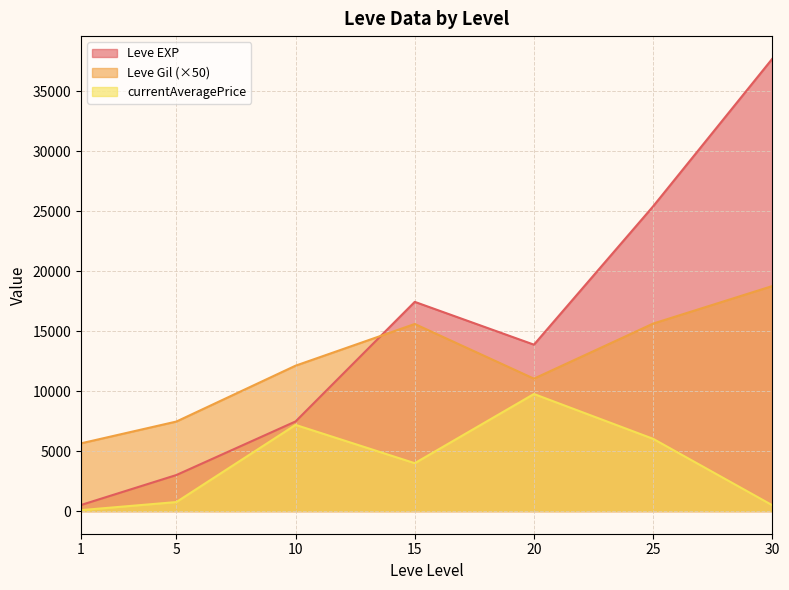

What is the highest value of the Leve EXP series?

37715.0